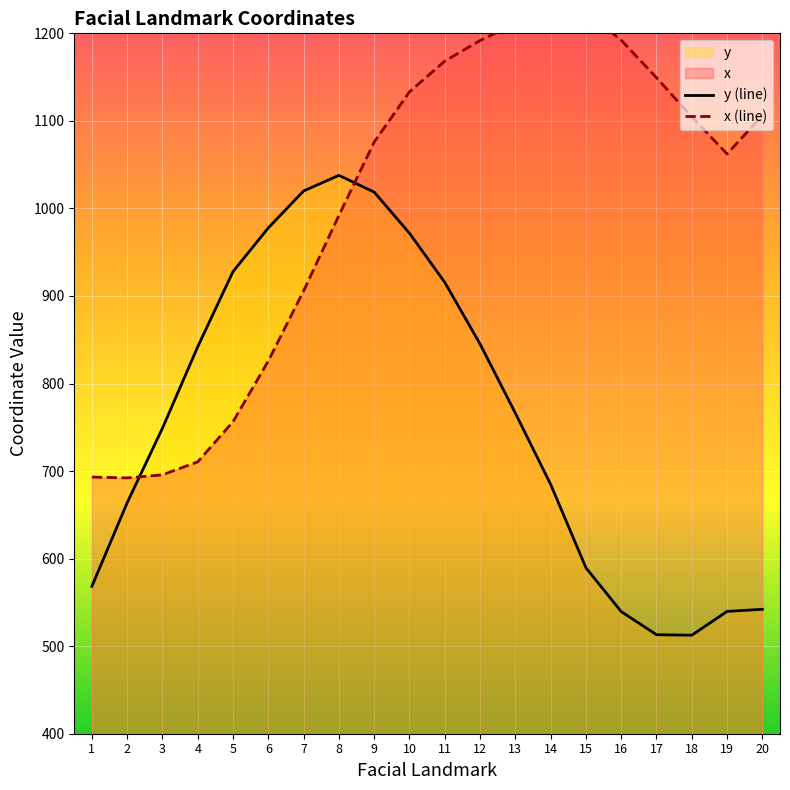

True or false: y and x cross at least once.

True